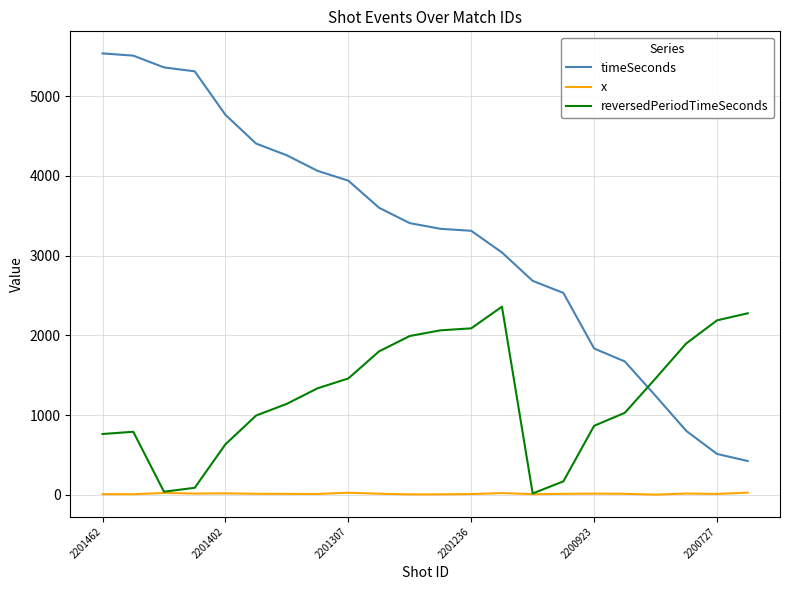

How many times do timeSeconds and reversedPeriodTimeSeconds cross each other?

1